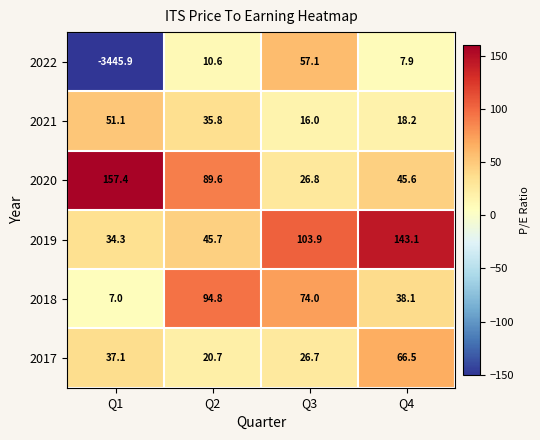

What is the spread (max minus min) of values at Q4?

135.2